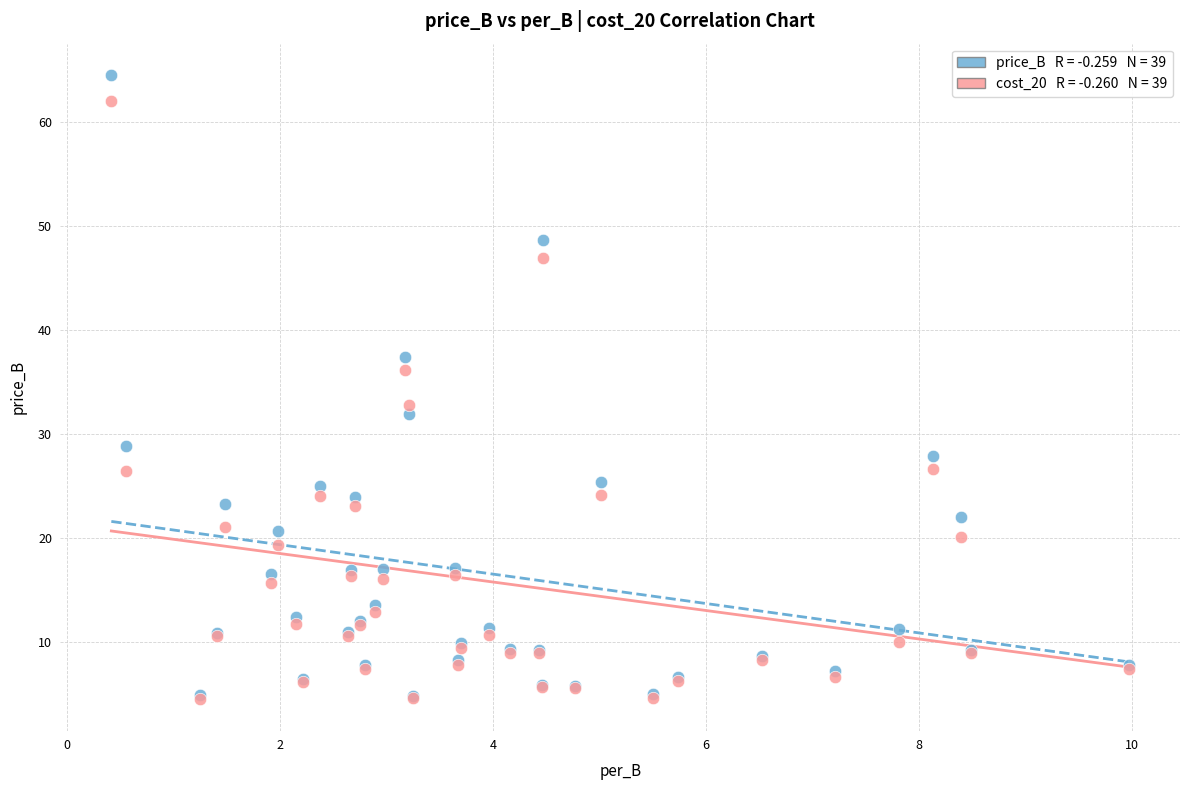

Across all series, what Y value is closest to 34?

32.8